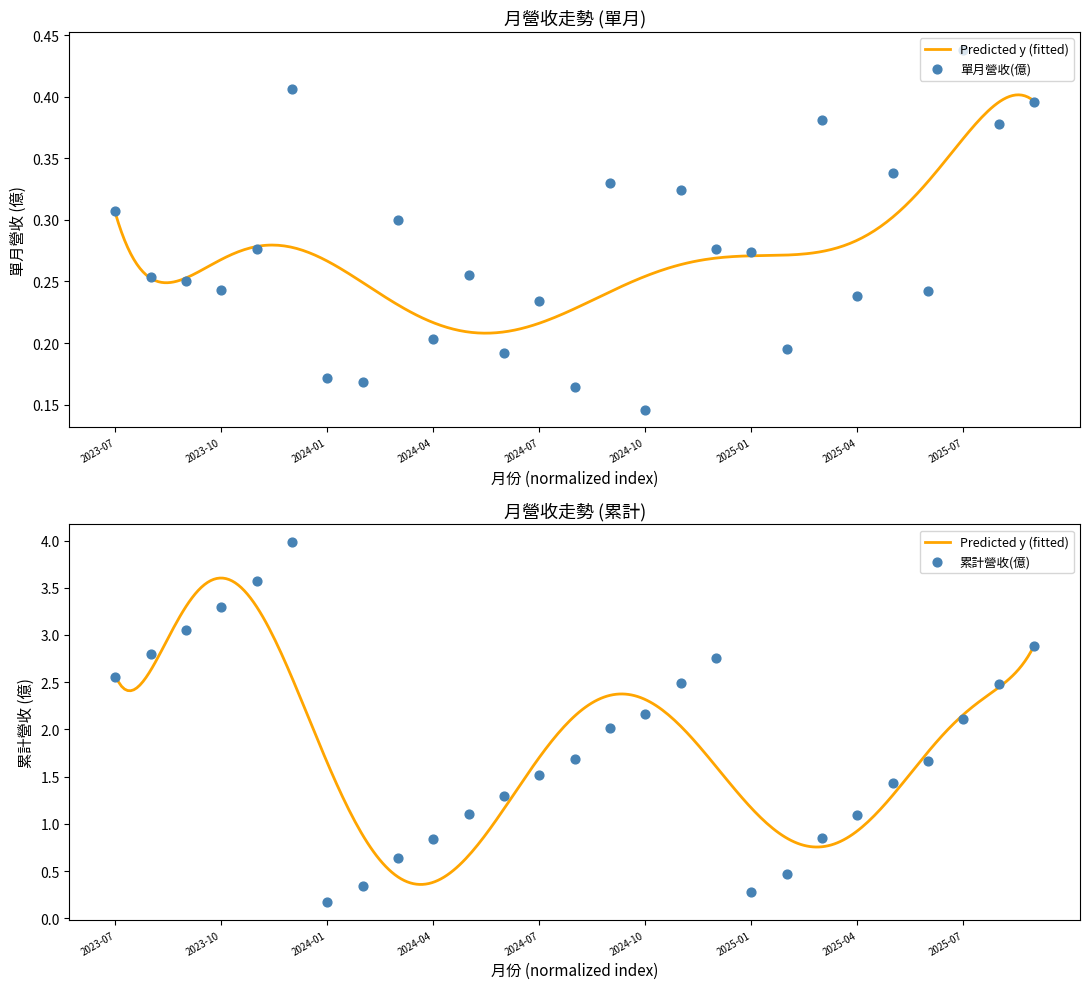

What is the total value across all series at 2024-05?

1.4